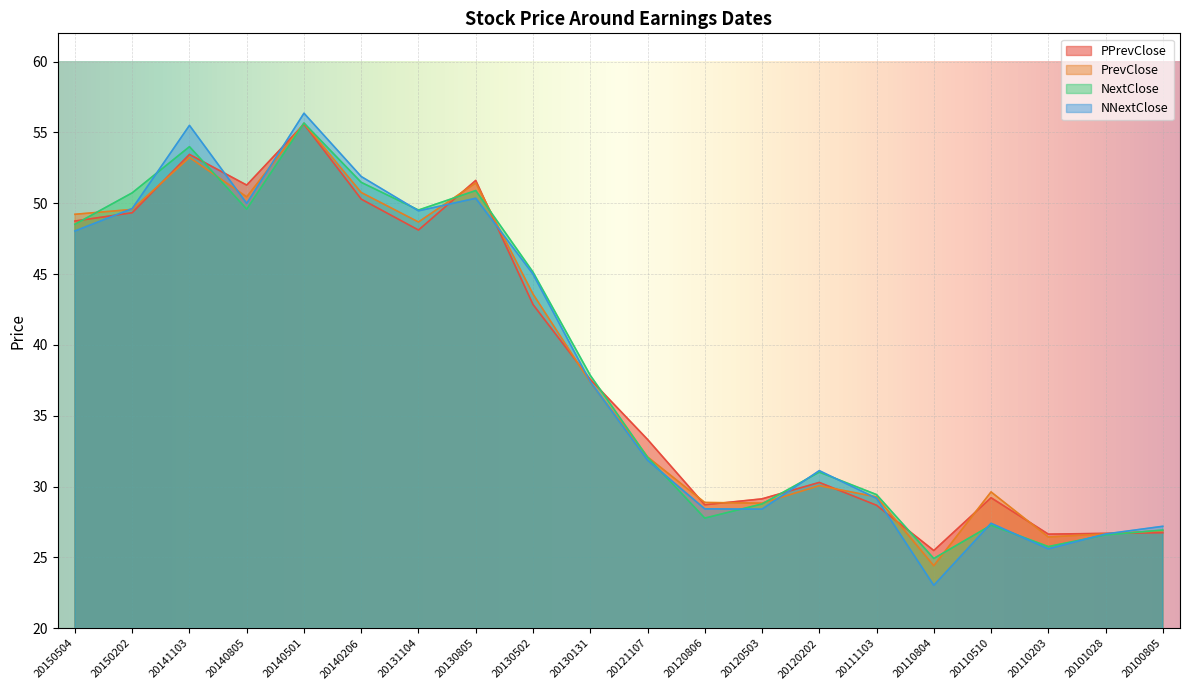

Which series changed the most between 20111103 and 20110804?

NNextClose